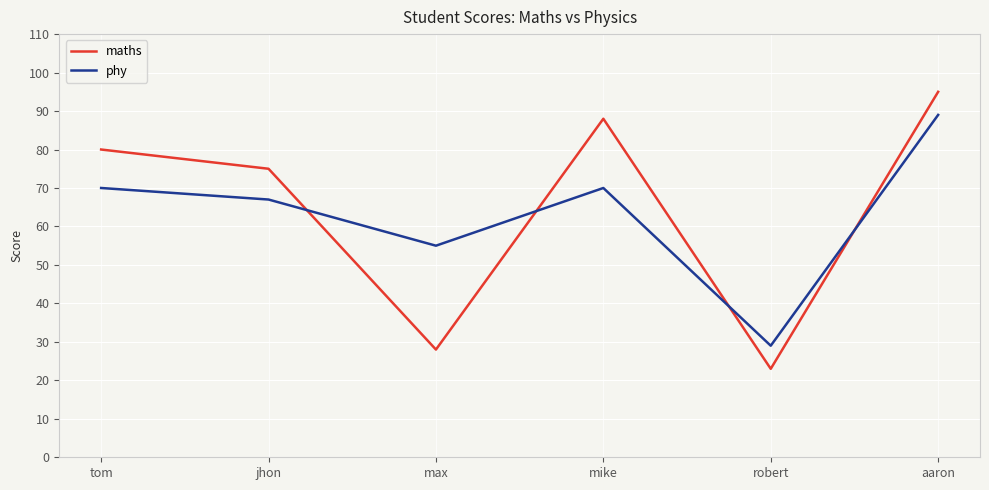

Which series ends up on top after the final intersection of maths and phy?

maths